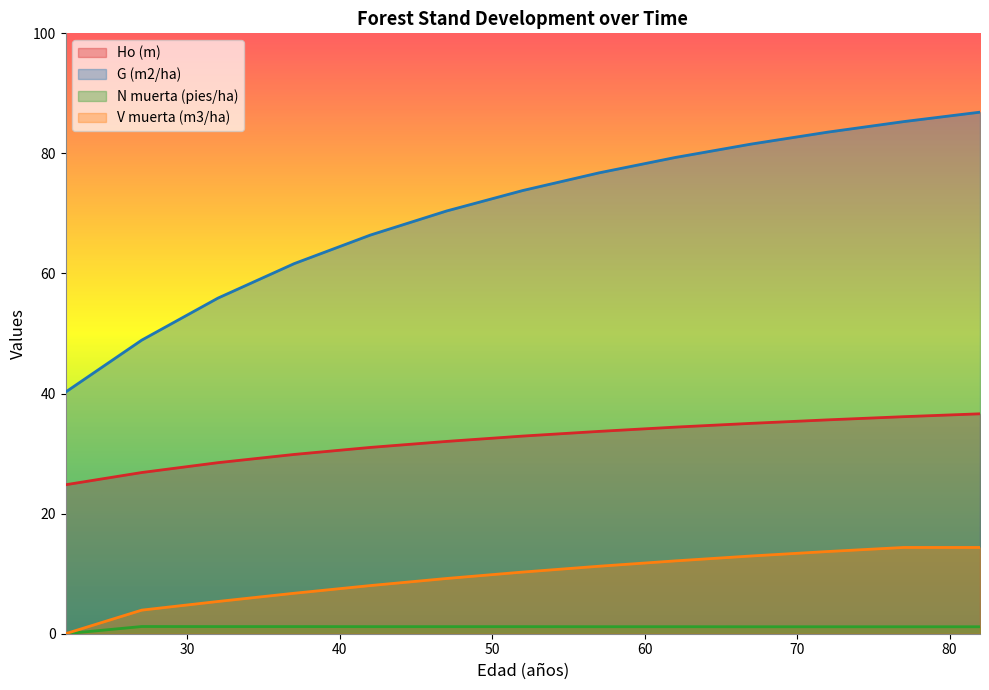

True or false: Ho (m) and G (m2/ha) cross at least once.

False